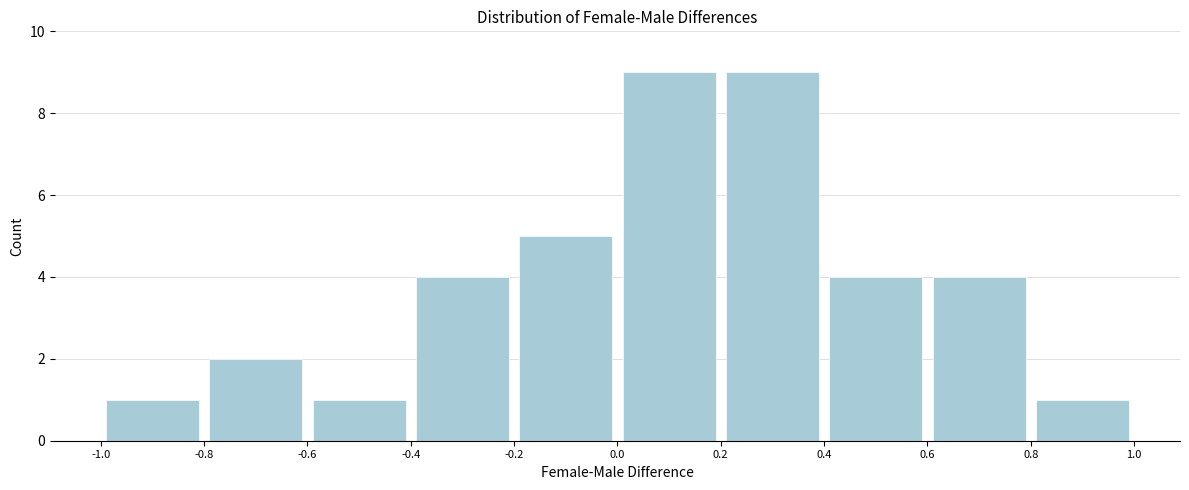

Reading left to right, transcribe this chart: for each bar, give the range it covers on the x-axis and its height. The values are not printed on the chart, so give them approximately, as read against the axis.

-1.0 to -0.8: 1
-0.8 to -0.6: 2
-0.6 to -0.4: 1
-0.4 to -0.2: 4
-0.2 to 0.0: 5
0.0 to 0.2: 9
0.2 to 0.4: 9
0.4 to 0.6: 4
0.6 to 0.8: 4
0.8 to 1.0: 1